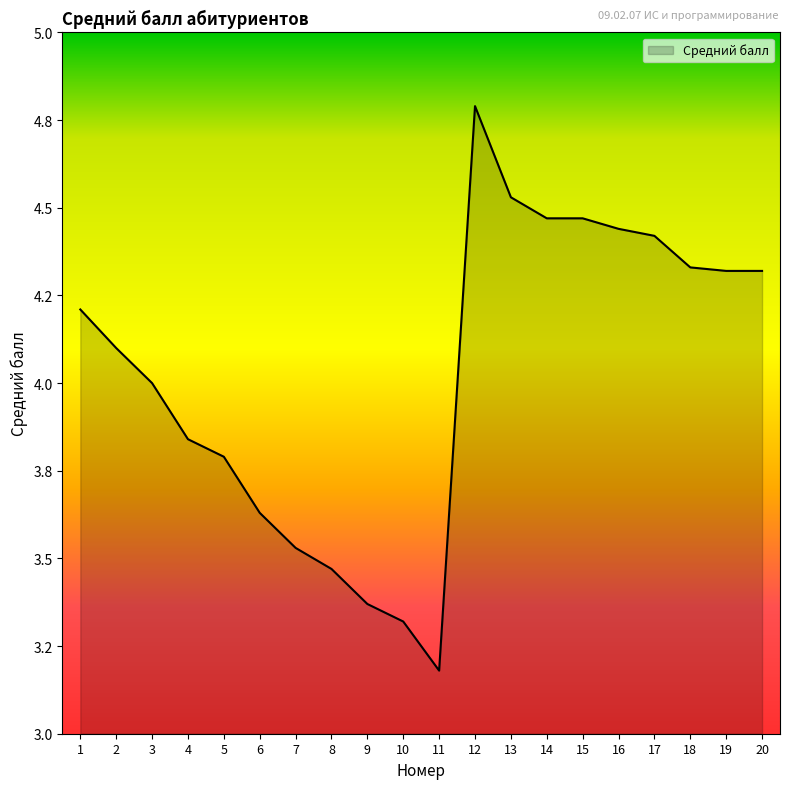

Rank the categories by value from highest to lowest.

12, 13, 14, 15, 16, 17, 18, 19, 20, 1, 2, 3, 4, 5, 6, 7, 8, 9, 10, 11